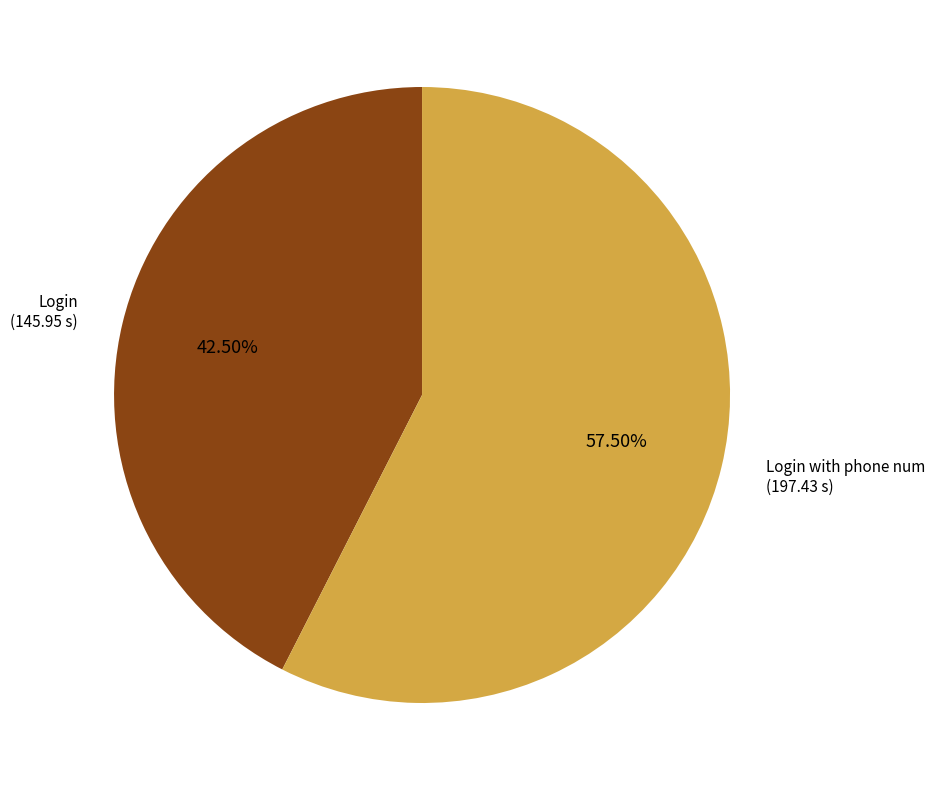

Rank the categories by value from highest to lowest.

Login with phone num, Login